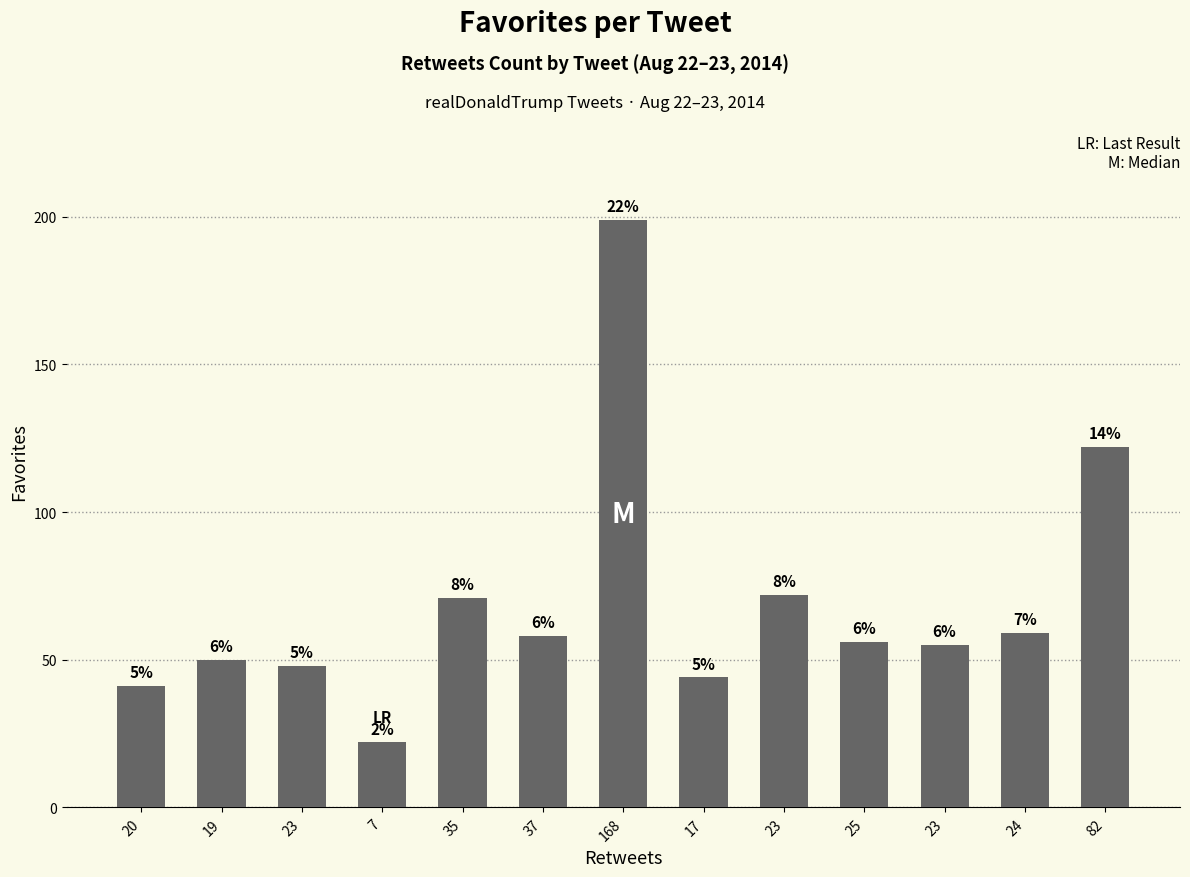

Reading left to right, what are all the values shown in this chart?

41	50	48	22	71	58	199	44	72	56	55	59	122